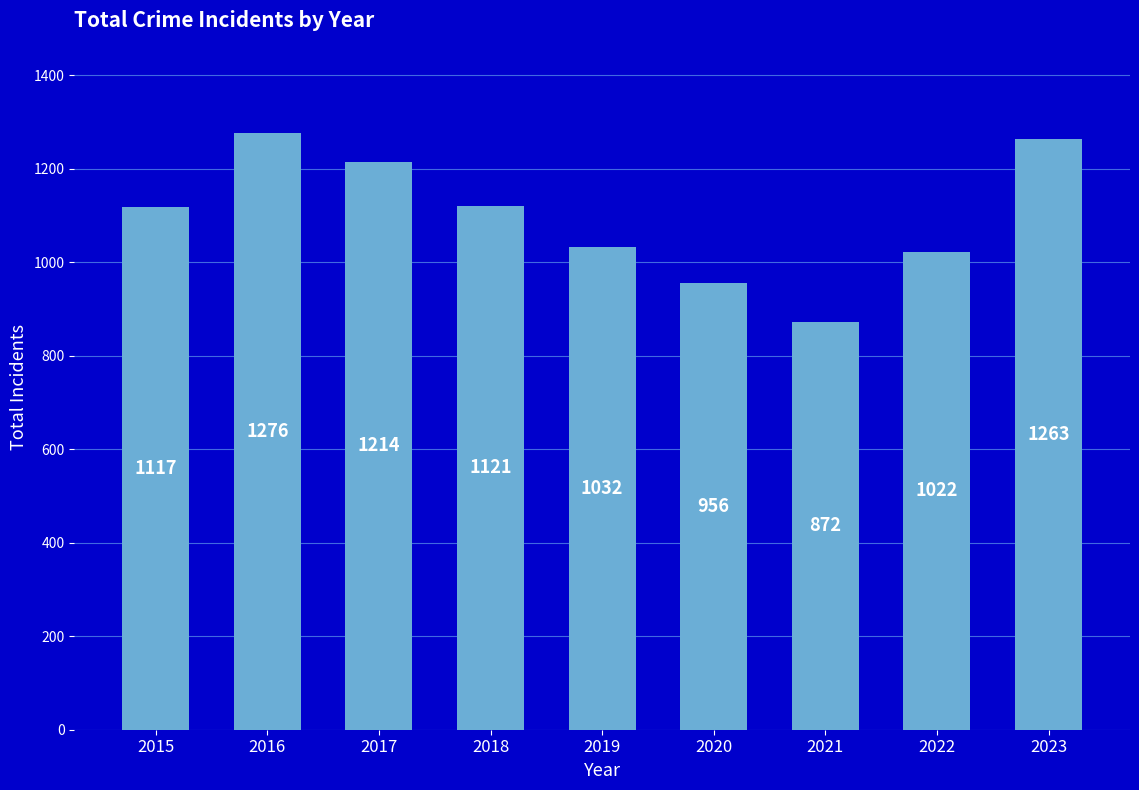

List the labels in order of value, largest first.

2016, 2023, 2017, 2018, 2015, 2019, 2022, 2020, 2021